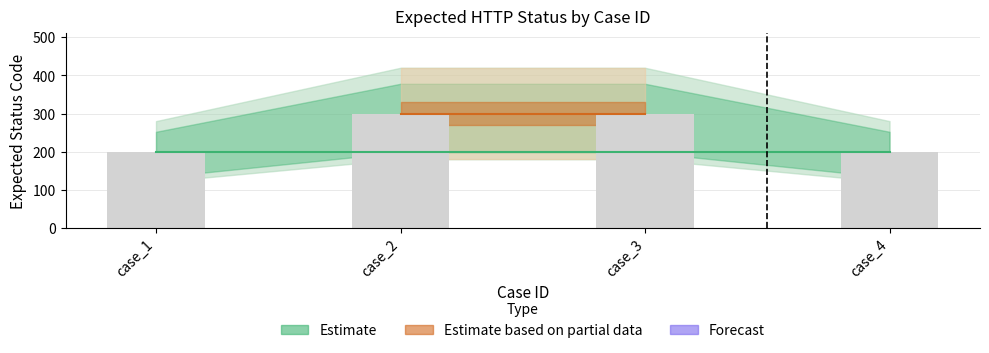

Is it true that the value at case_3 is 99?

False